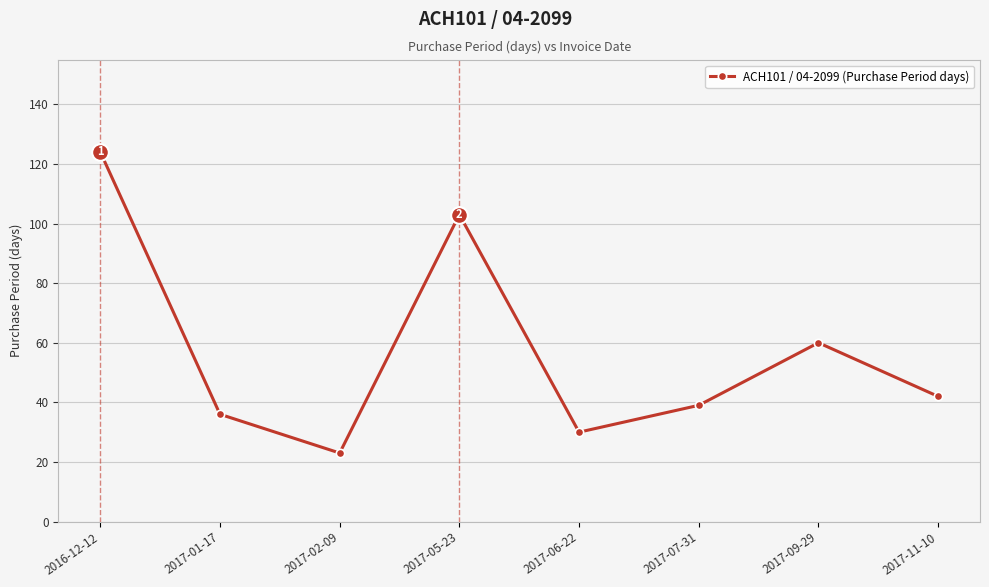

Between 2017-11-10 and 2017-06-22, which is larger?

2017-11-10